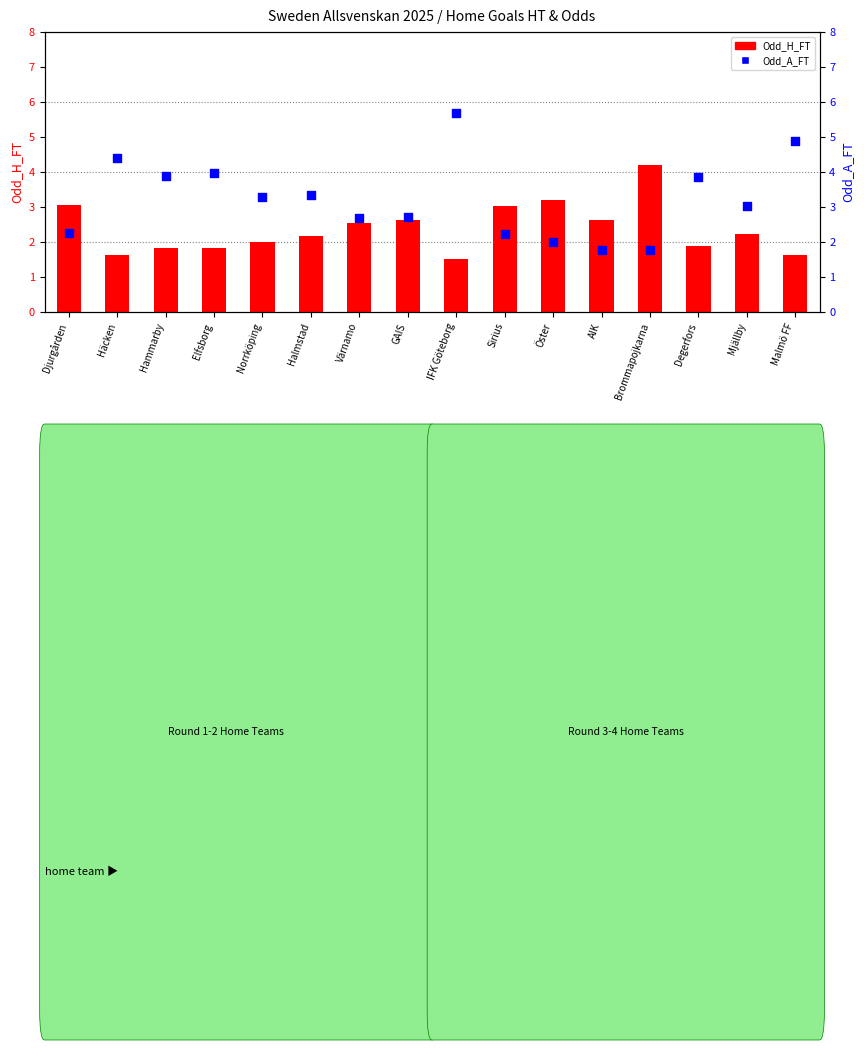

What is the total value across all series at Öster?

5.2